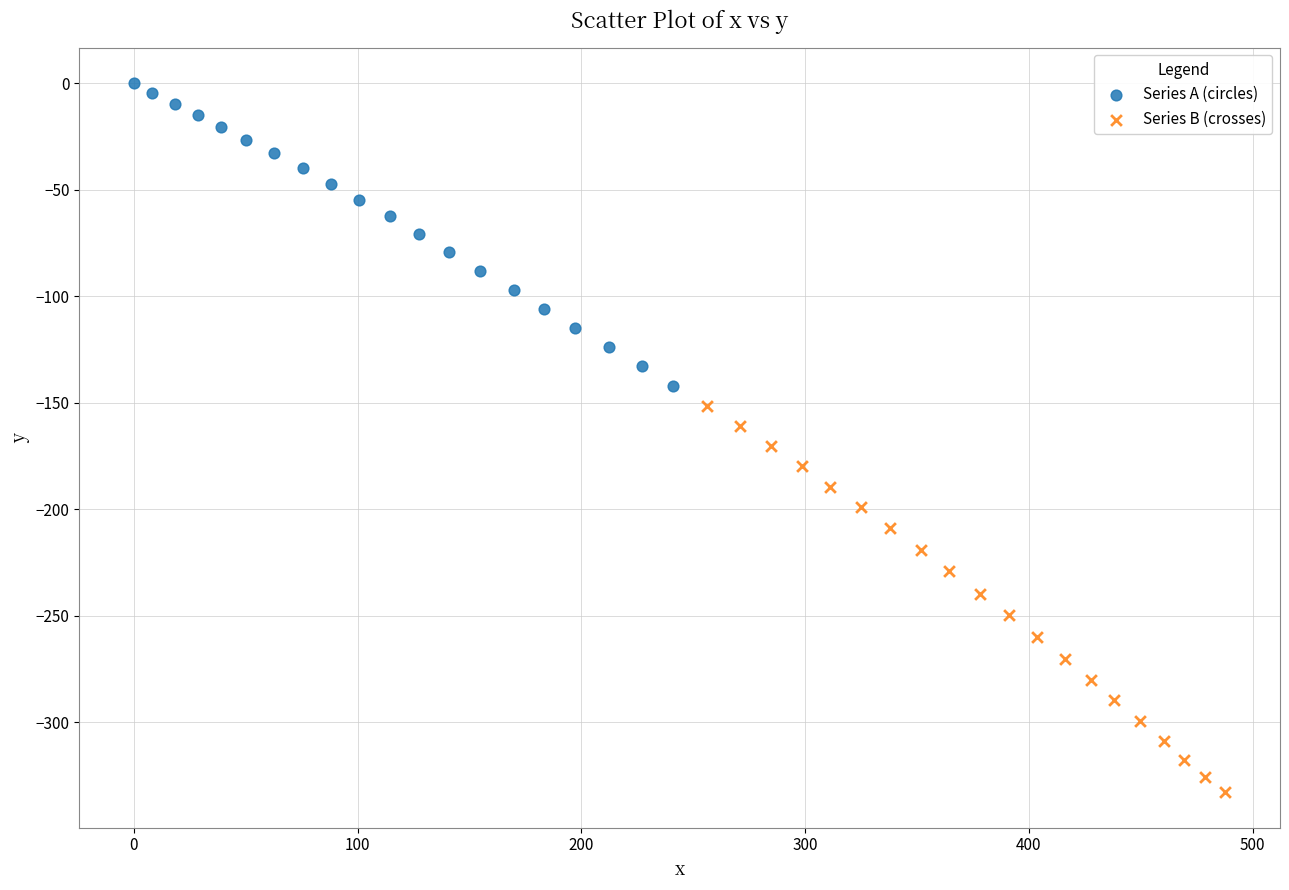

Which series has the widest spread of Y values?

Series B (crosses)